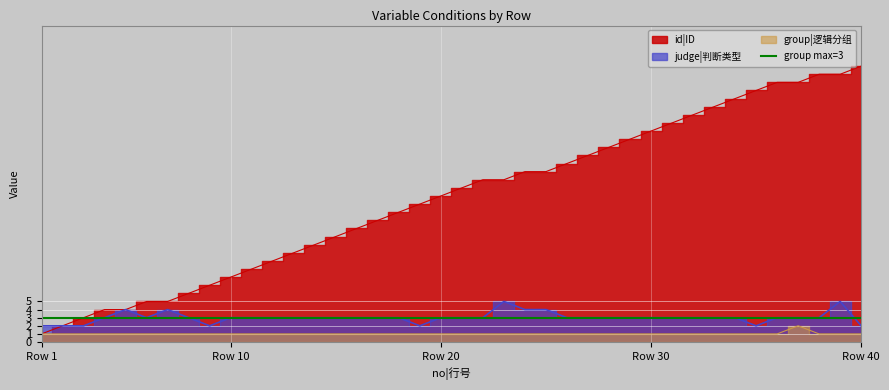

At which label is id|ID closest to 17?

19